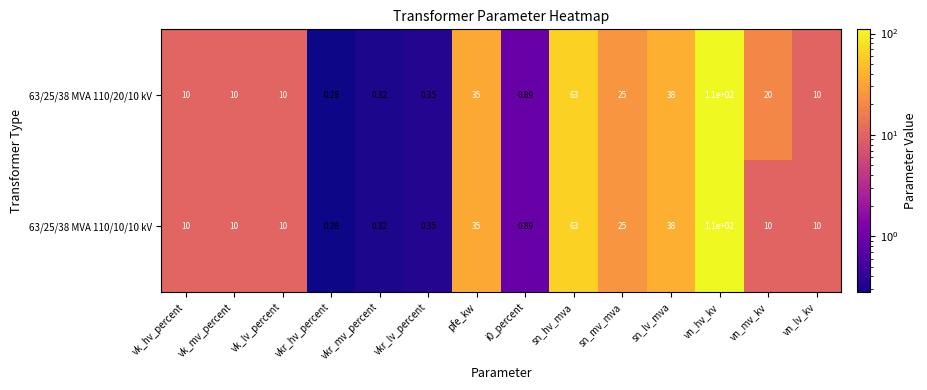

At which category is the sum across all series the highest?

vn_hv_kv